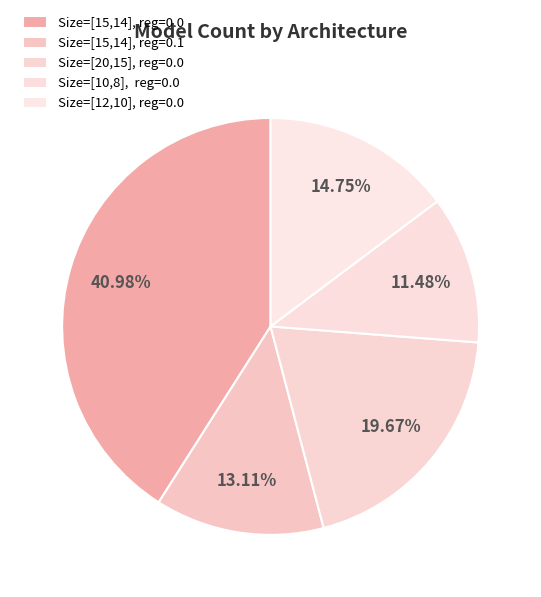

Does any single category account for the majority?

No